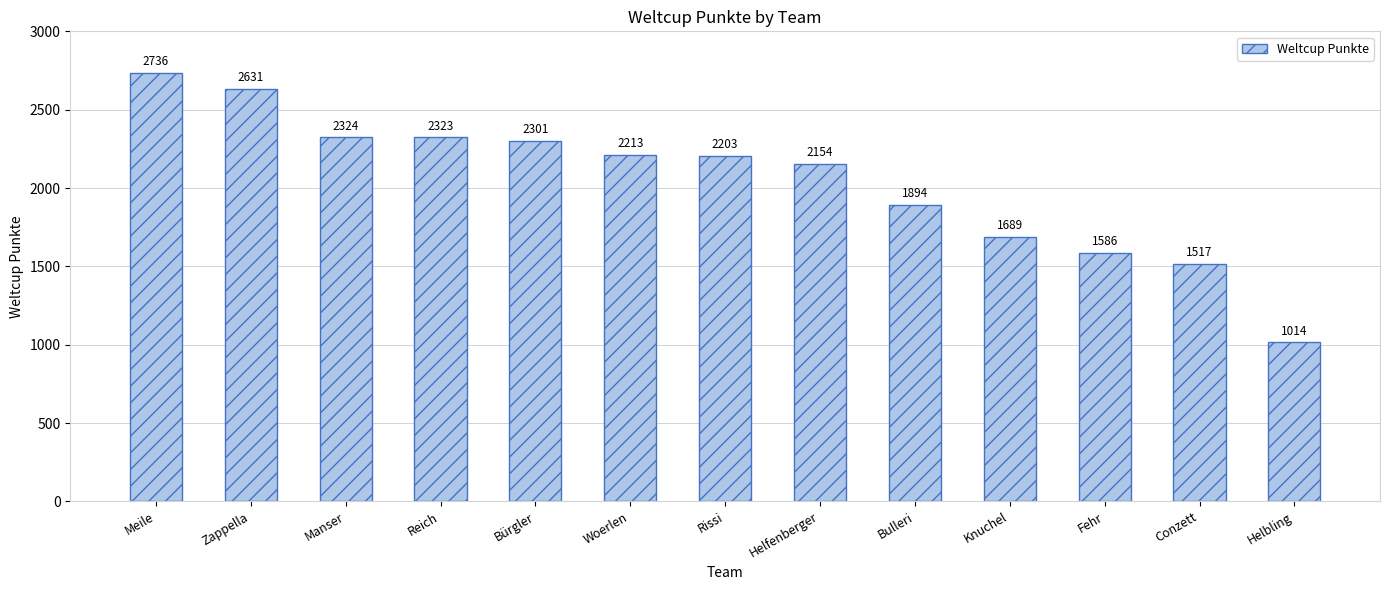

Are the bars grouped side by side (vs. stacked)?

No